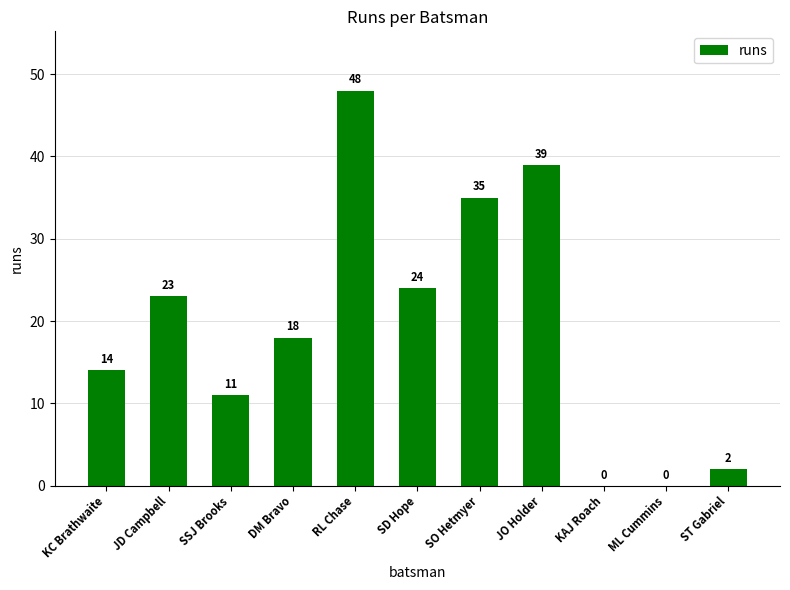

The value at SO Hetmyer is 35. True or false?

True